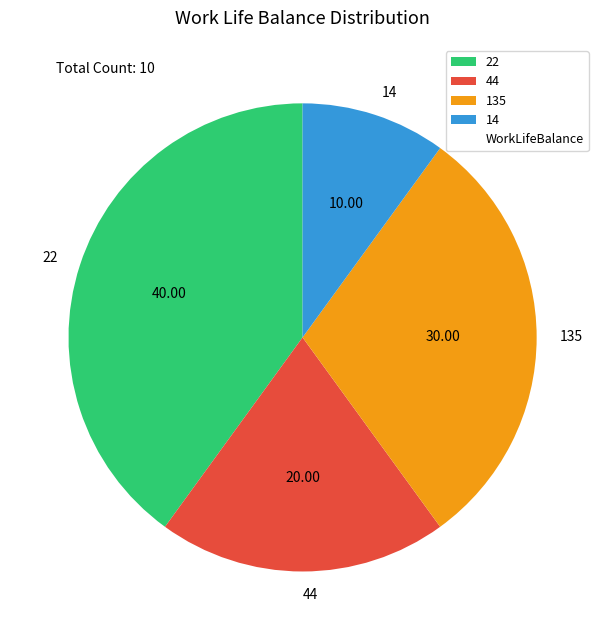

Is there a majority slice in this chart?

No